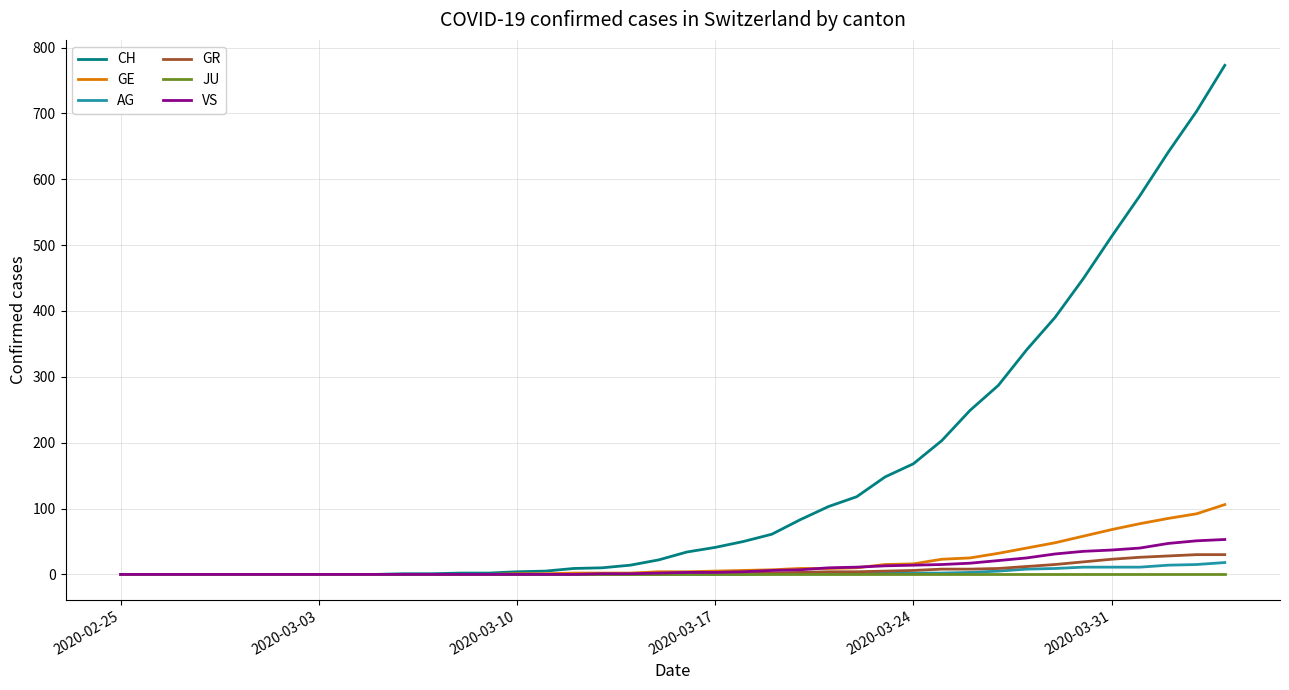

How many categories are shown in the chart?

40